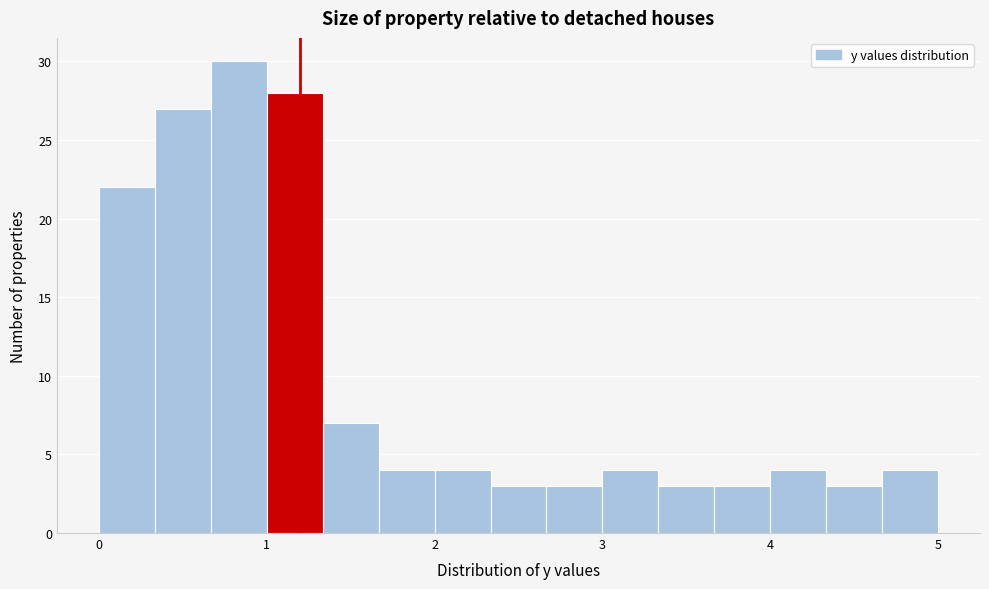

Around what value on the x-axis is the tallest bar? Give the approximate position of its centre, as read against the axis.

0.8